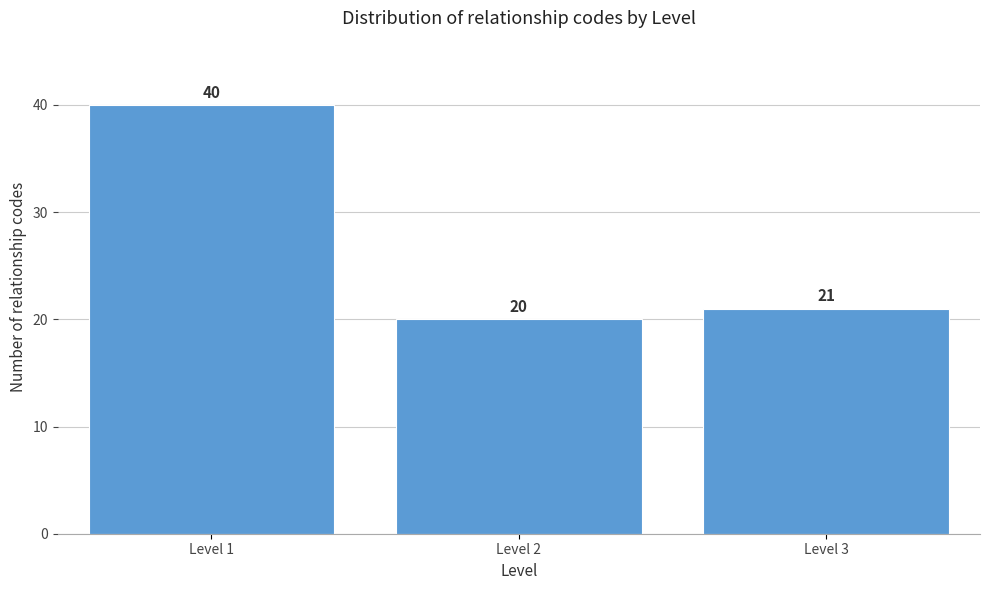

Reading right to left, transcribe all the data shown in this chart.

Level 3=21	Level 2=20	Level 1=40